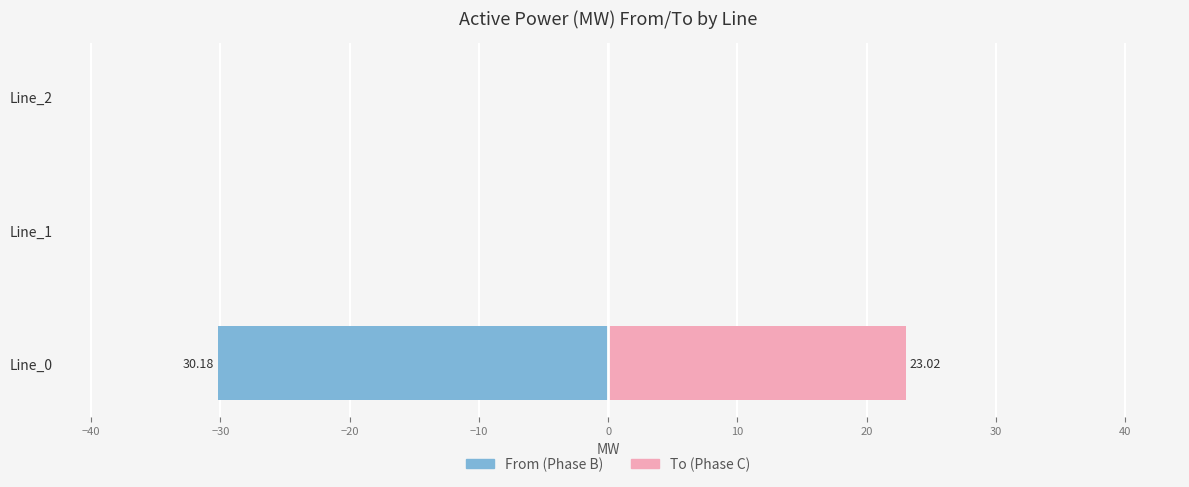

Does the chart contain any negative values?

Yes